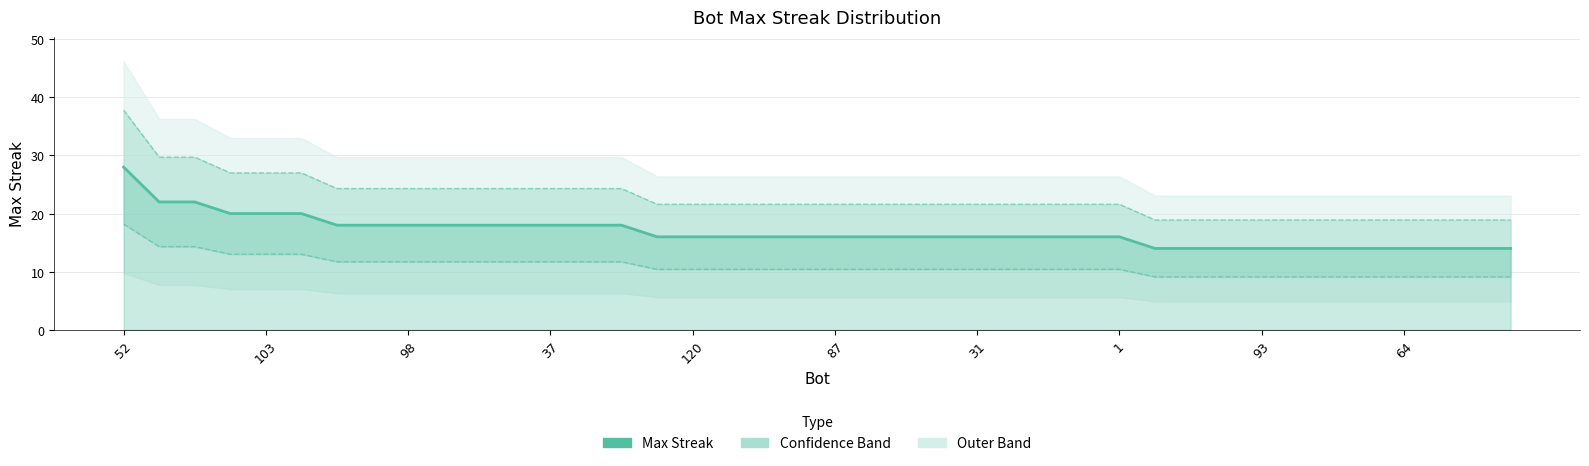

Reading right to left, what are all the values shown in this chart?

Max Streak: 14.0	14.0	14.0	14.0	14.0	14.0	14.0	14.0	14.0	14.0	14.0	16.0	16.0	16.0	16.0	16.0	16.0	16.0	16.0	16.0	16.0	16.0	16.0	16.0	16.0	18.0	18.0	18.0	18.0	18.0	18.0	18.0	18.0	18.0	20.0	20.0	20.0	22.0	22.0	28.0
Upper band: 18.9	18.9	18.9	18.9	18.9	18.9	18.9	18.9	18.9	18.9	18.9	21.6	21.6	21.6	21.6	21.6	21.6	21.6	21.6	21.6	21.6	21.6	21.6	21.6	21.6	24.3	24.3	24.3	24.3	24.3	24.3	24.3	24.3	24.3	27.0	27.0	27.0	29.7	29.7	37.8
Lower band: 9.1	9.1	9.1	9.1	9.1	9.1	9.1	9.1	9.1	9.1	9.1	10.4	10.4	10.4	10.4	10.4	10.4	10.4	10.4	10.4	10.4	10.4	10.4	10.4	10.4	11.7	11.7	11.7	11.7	11.7	11.7	11.7	11.7	11.7	13.0	13.0	13.0	14.3	14.3	18.2